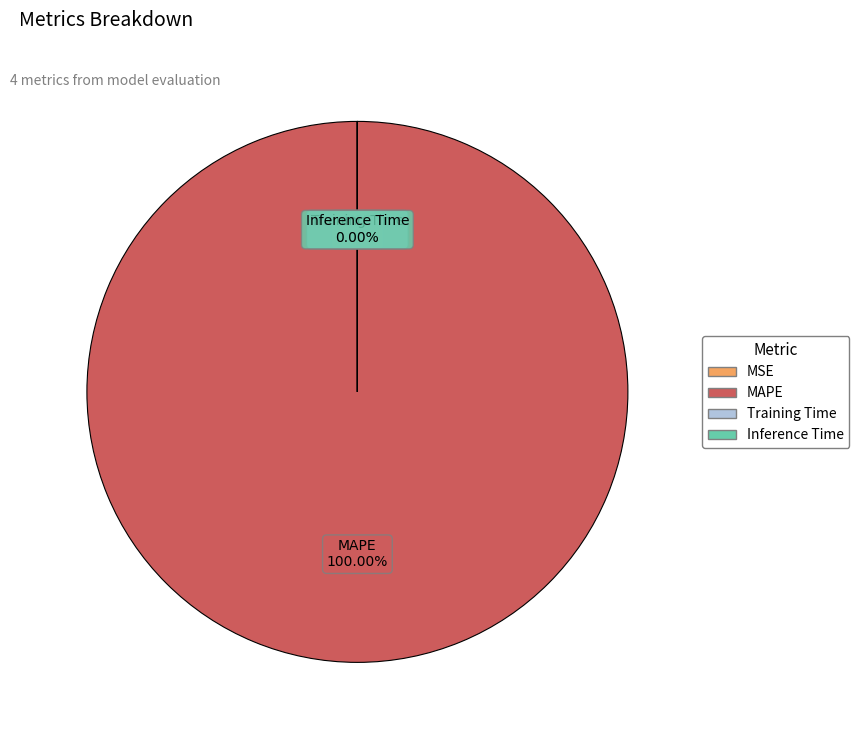

How many segments does this pie chart have?

4